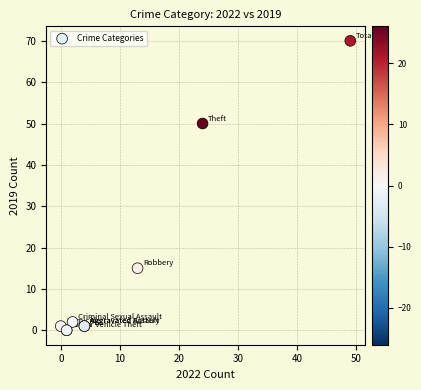

What Y value in the scatter plot is closest to 35?

50